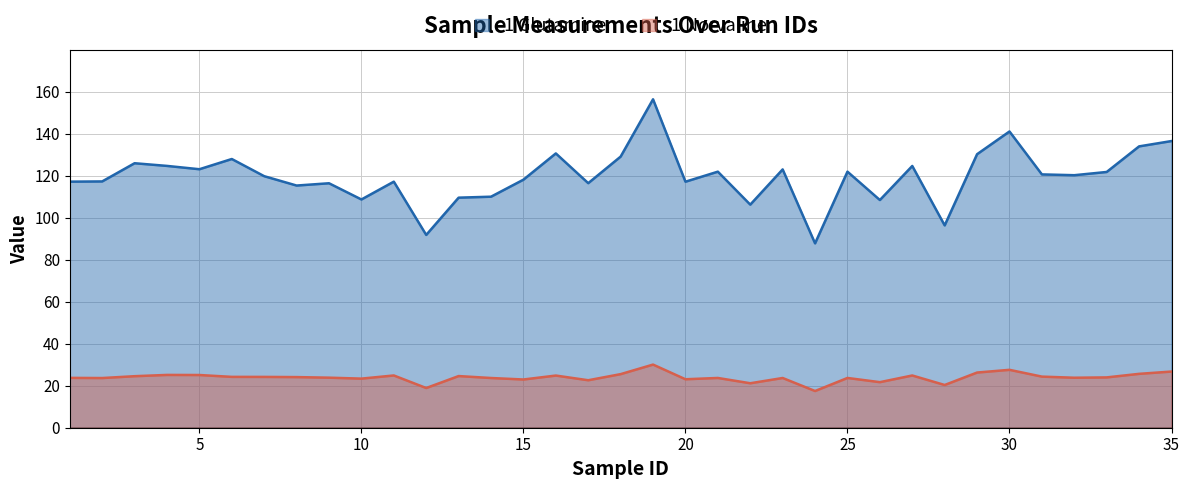

What are all the series names shown in the legend?

1 Glutamine, 1 Norvaline